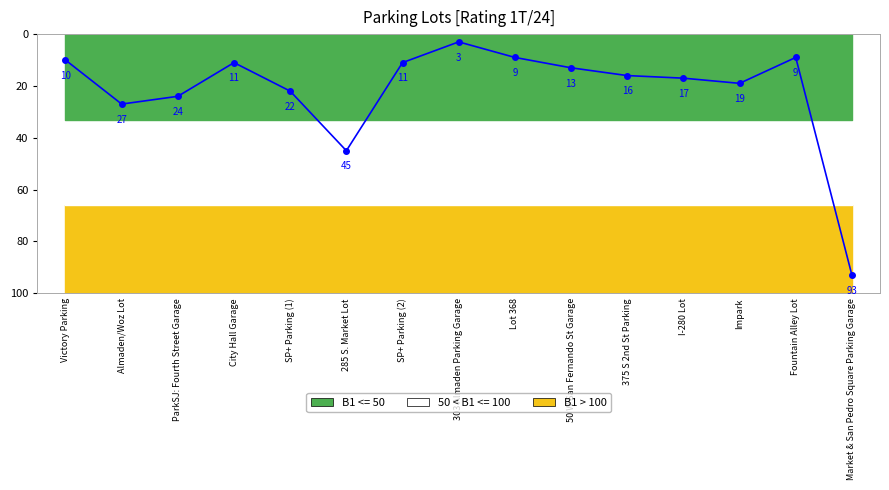

True or false: 50 < B1 <= 100 has more than 2 interior local peaks.

False